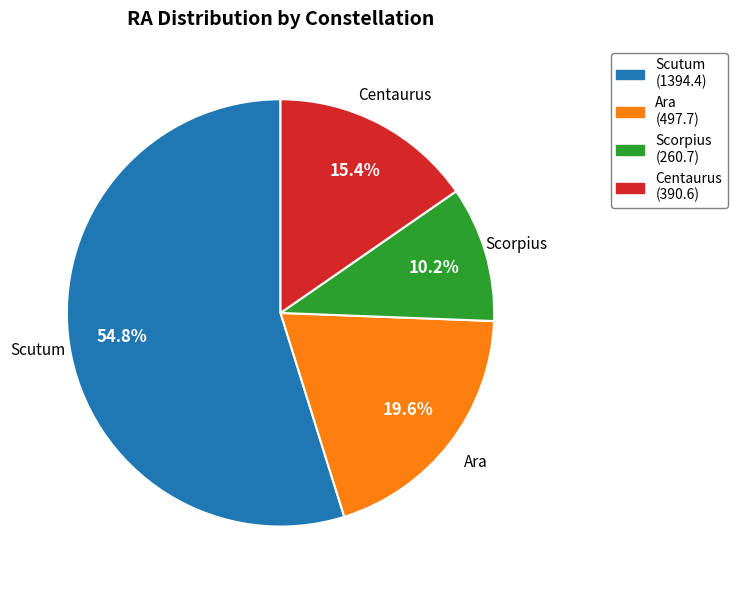

How many slices are in this pie chart?

4